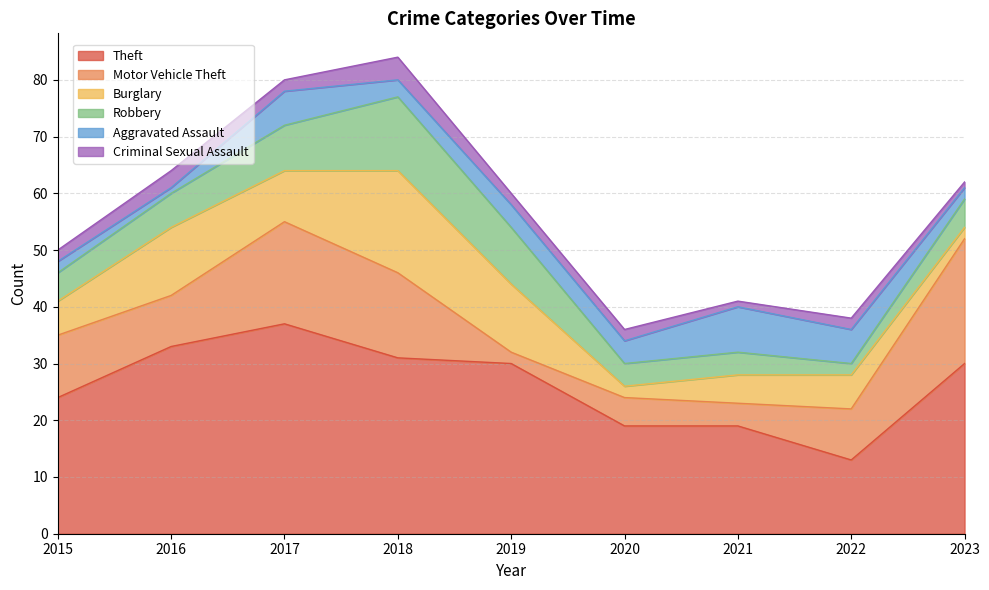

The Aggravated Assault series shows 4 at 2018. True or false?

False